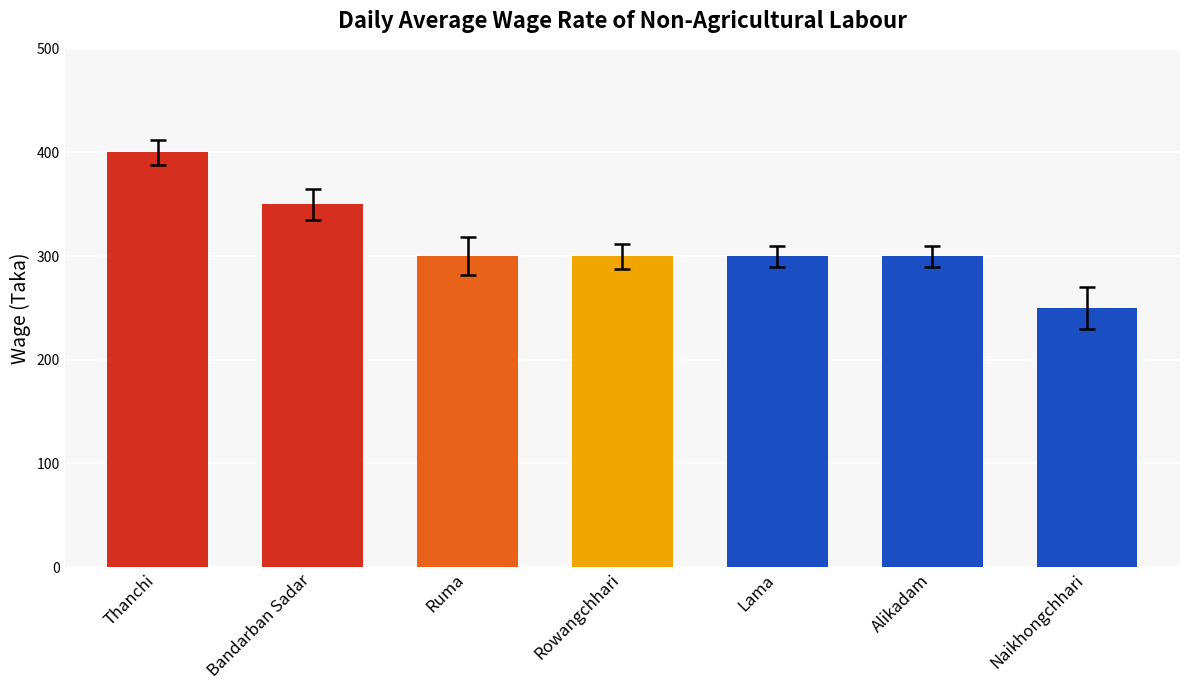

What is the label of the 6th bar from the right?

Bandarban Sadar